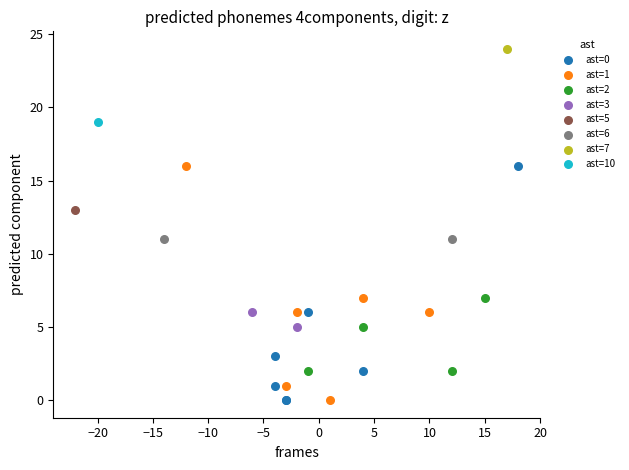

What are all the series names shown in the legend?

ast=0, ast=1, ast=2, ast=3, ast=5, ast=6, ast=7, ast=10